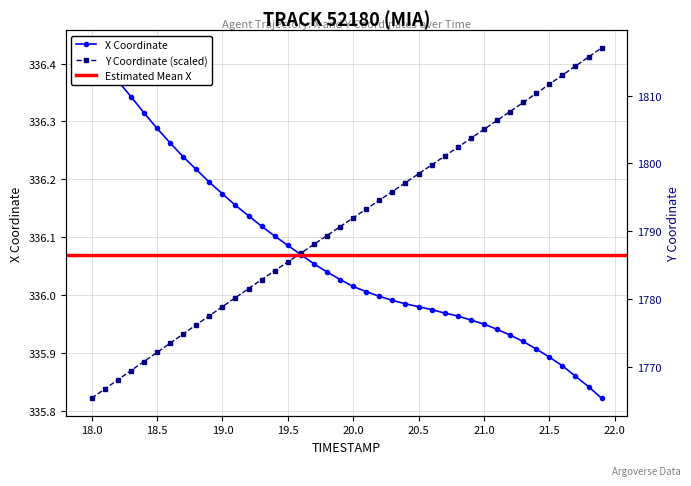

List the series in order of their overall mean, lowest first.

X, Y